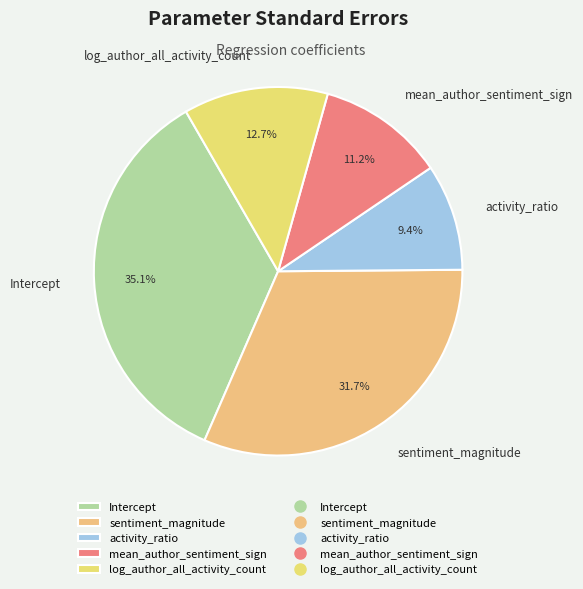

Is there a majority slice in this chart?

No